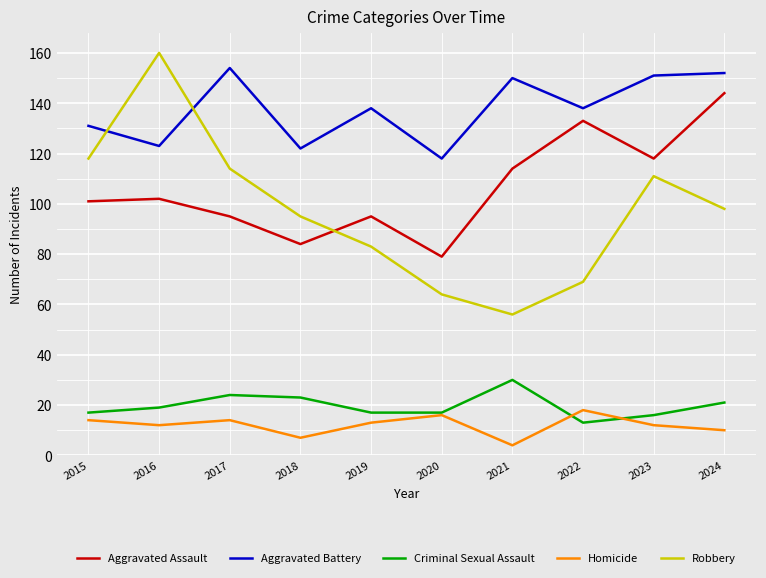

At how many categories does at least one series exceed 157?

1